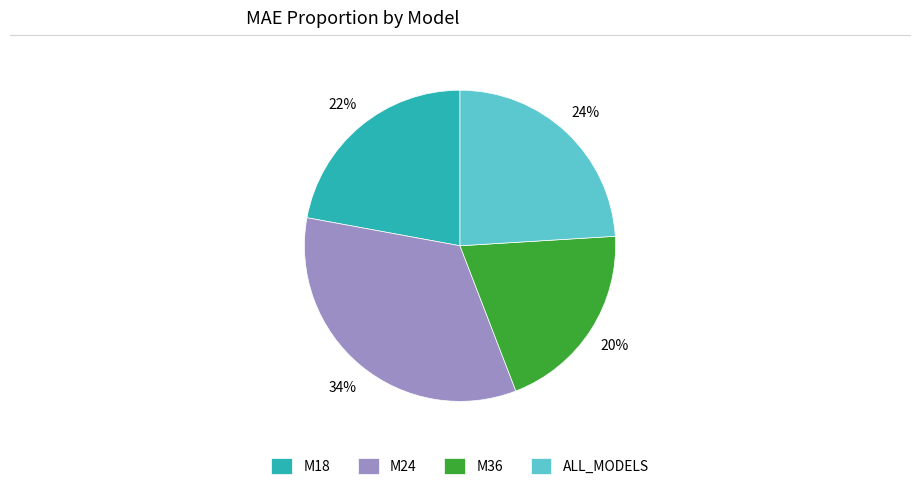

Rank the categories by value from highest to lowest.

M24, ALL_MODELS, M18, M36